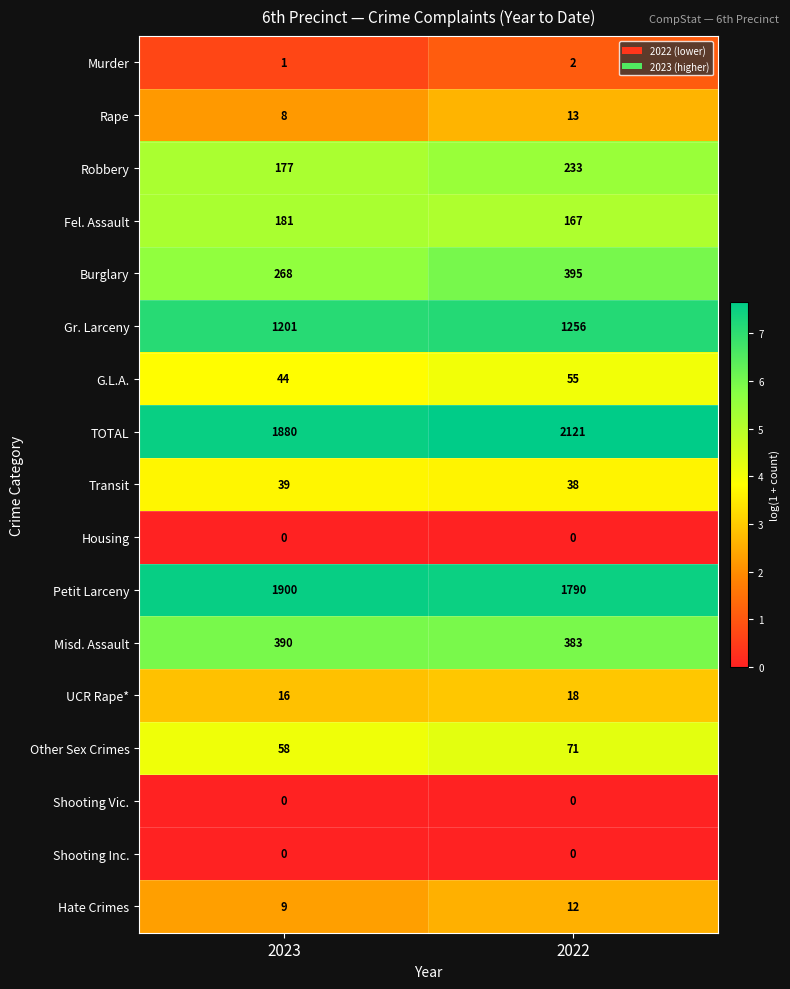

Rank the categories by Murder value from lowest to highest.

2023, 2022